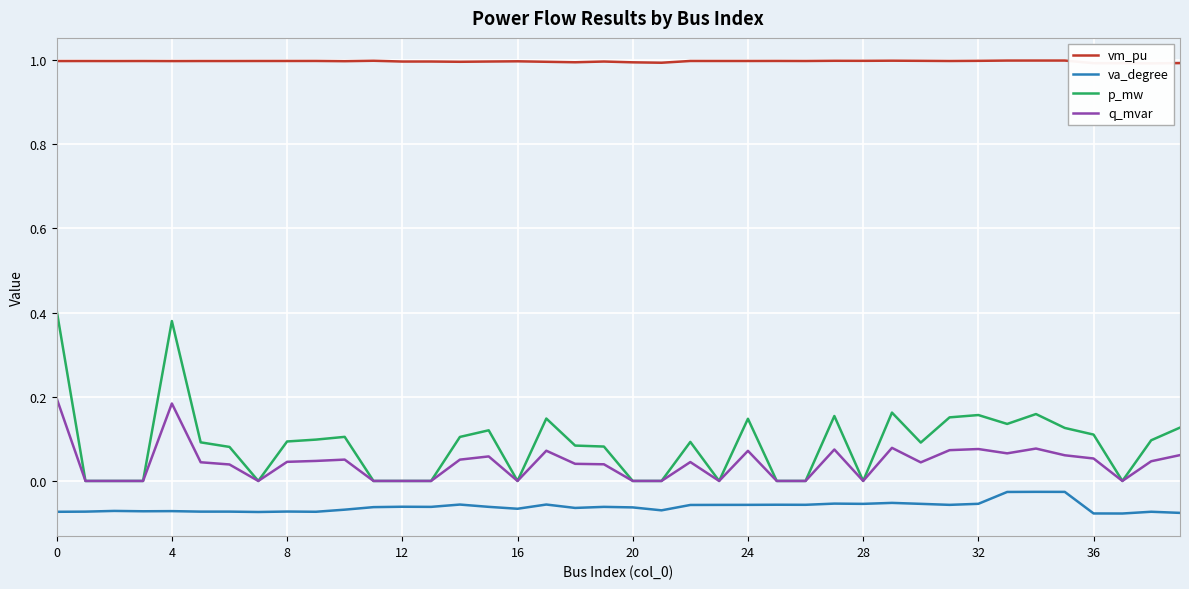

Is the value of va_degree at 30 greater than the value of q_mvar at 19?

No